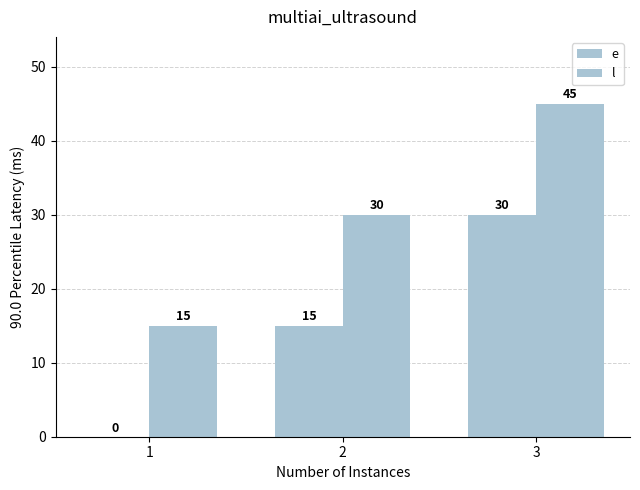

What is the approximate value of l at 1?

15